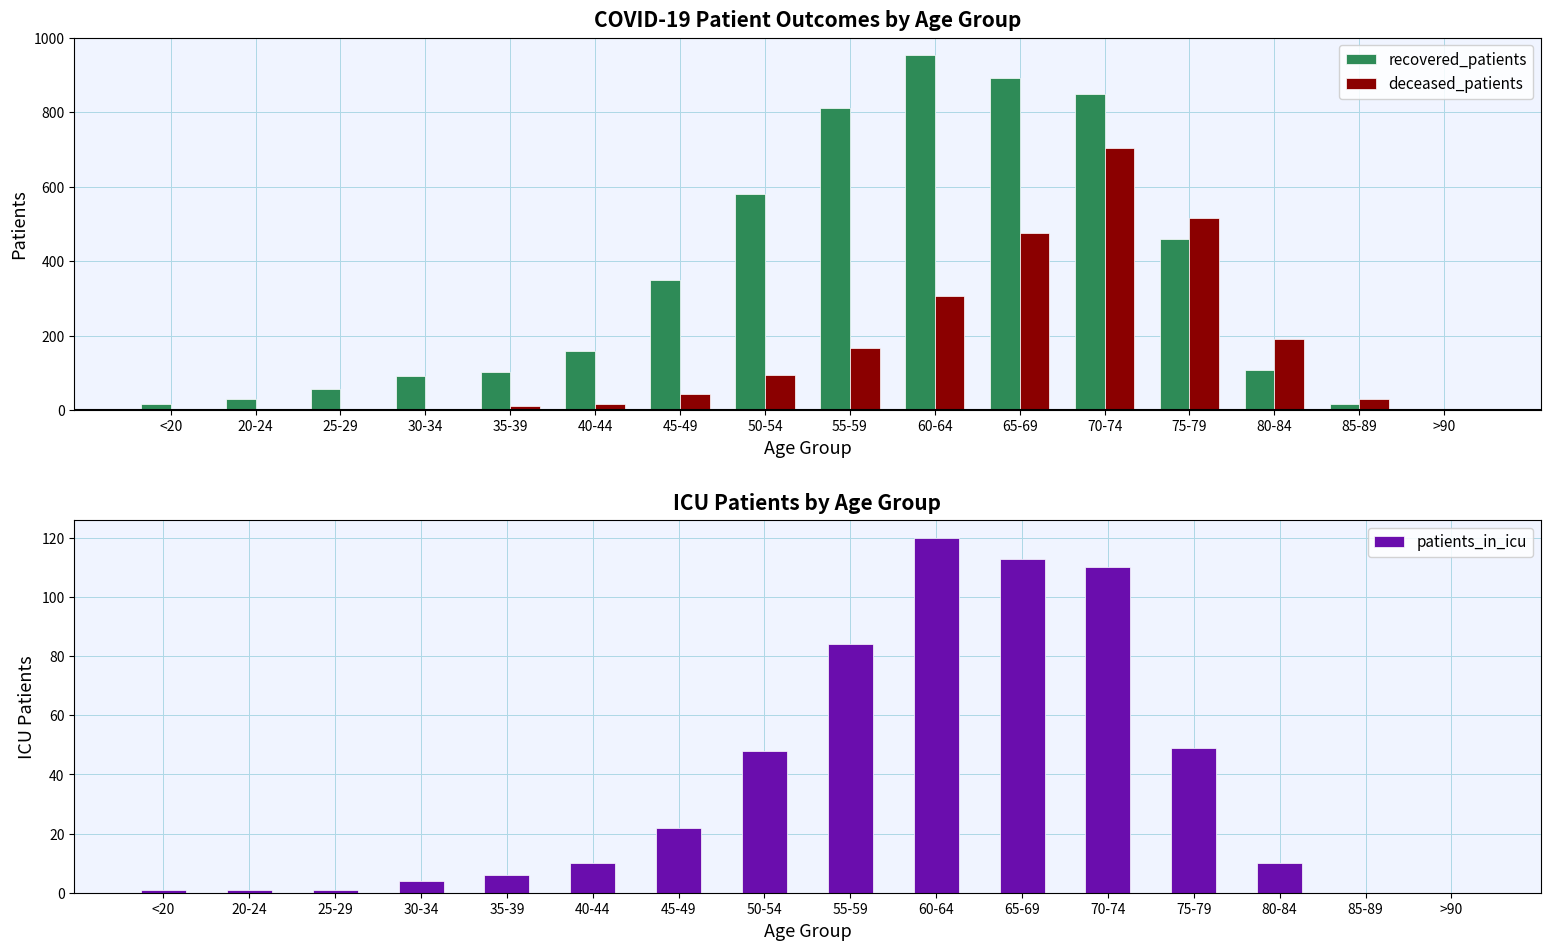

How many data points in recovered_patients are above 160?

7